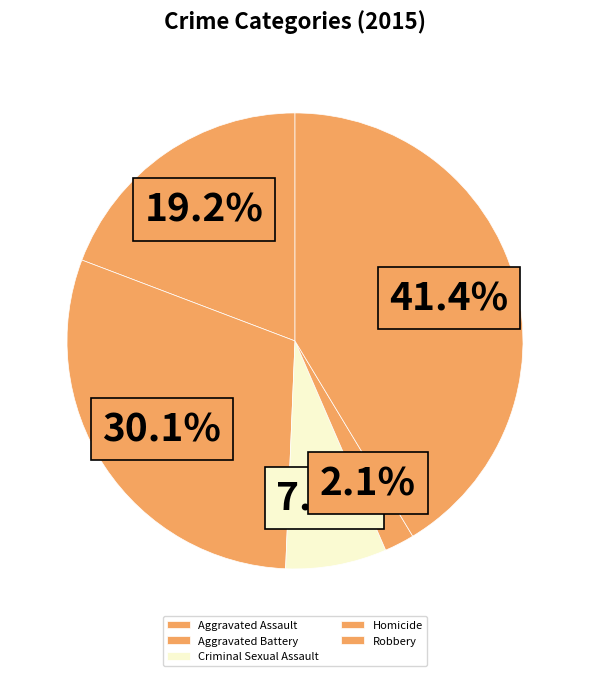

To the nearest percent, what is the combined percentage of Criminal Sexual Assault and Aggravated Battery?

37%